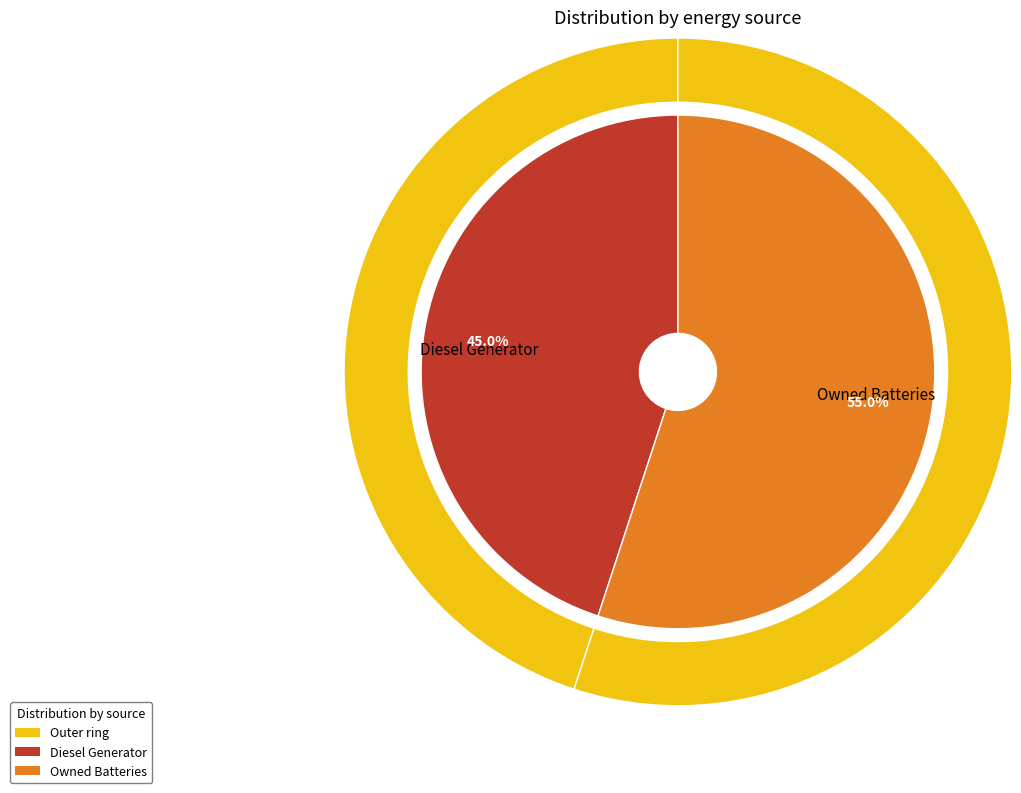

Which category accounts for the majority?

Owned Batteries